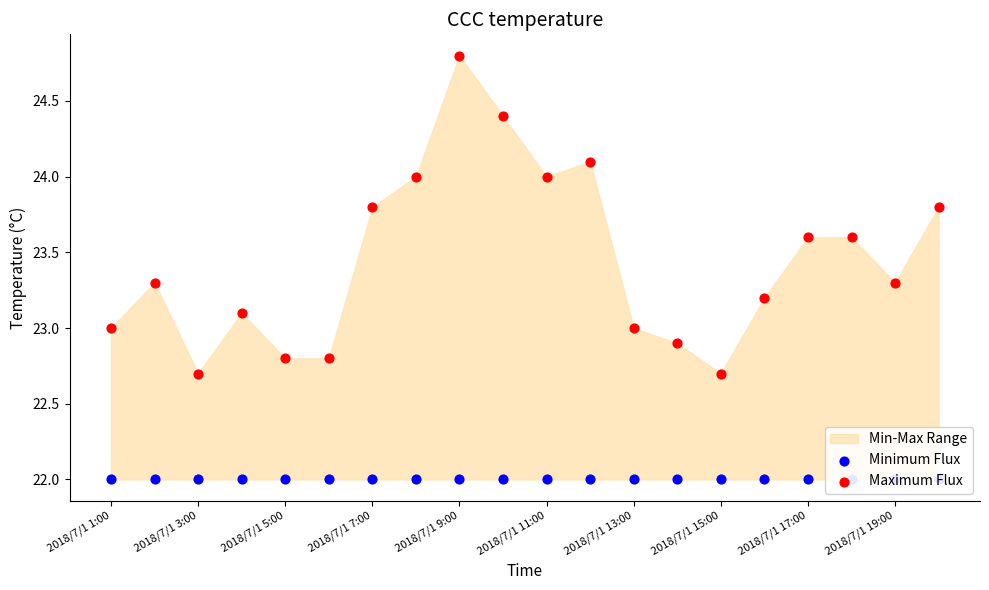

Which series has the largest total across all categories?

Maximum Flux